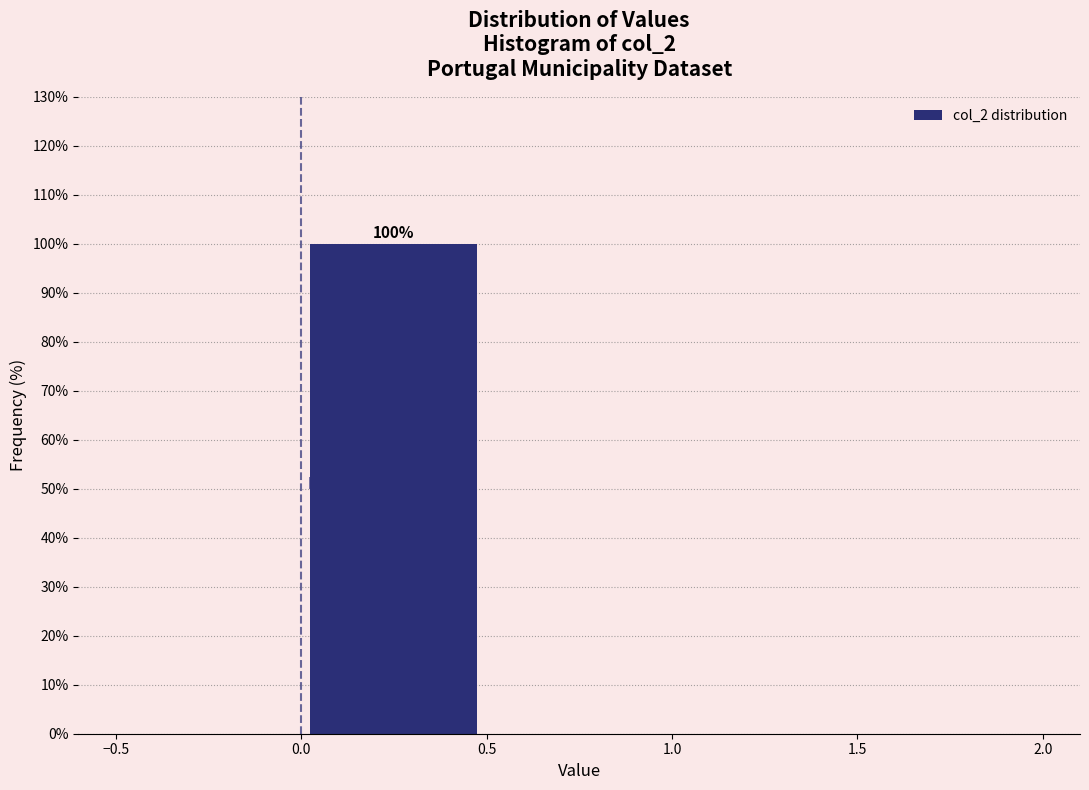

Over which range of the x-axis is the bar tallest?

0.0 to 0.5